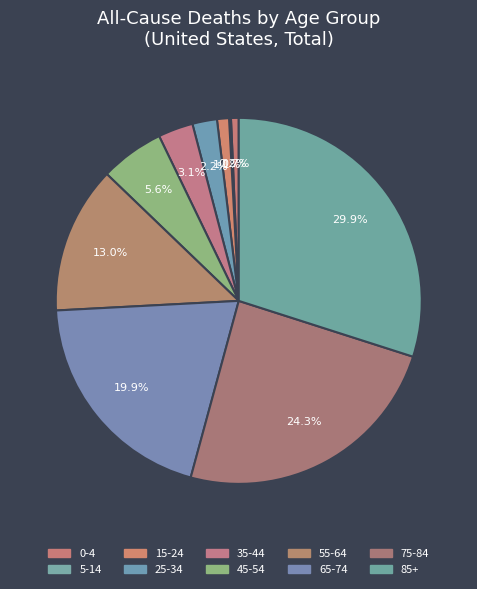

How many slices are in this pie chart?

10